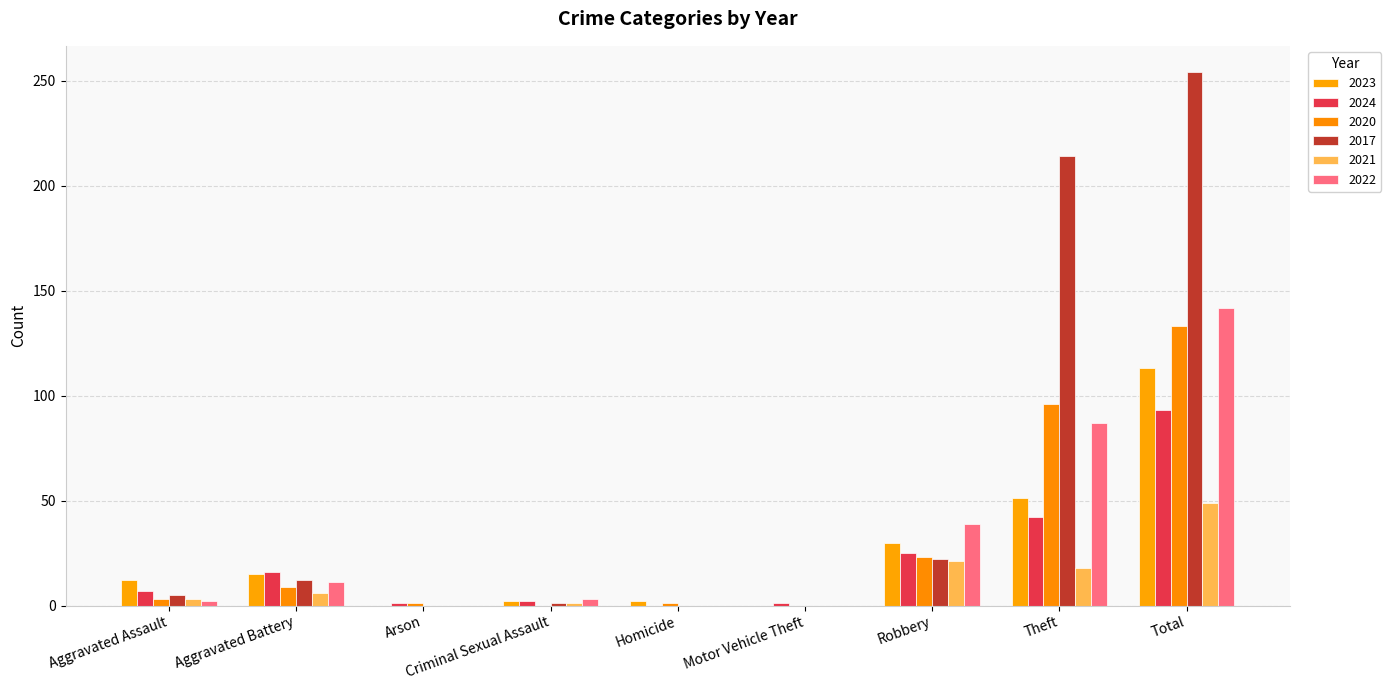

What is the label of the 8th bar from the left?

Theft